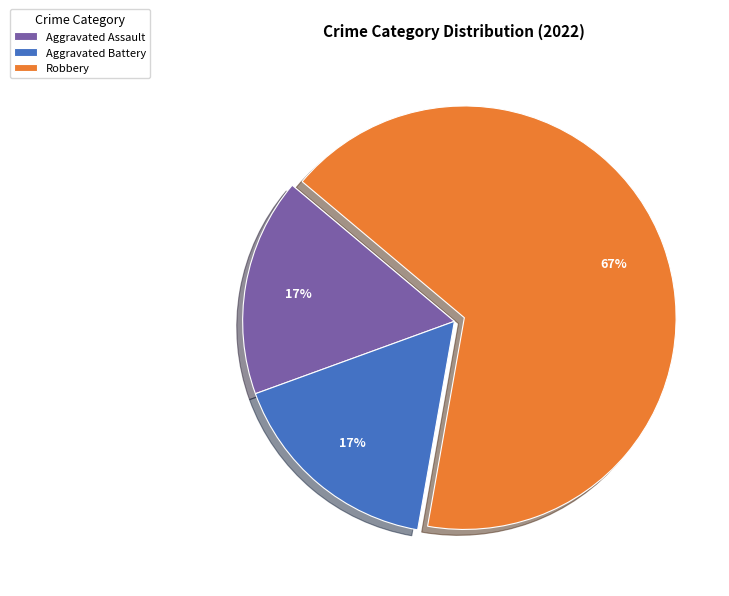

What percentage is the Aggravated Assault slice, to the nearest percent?

17%